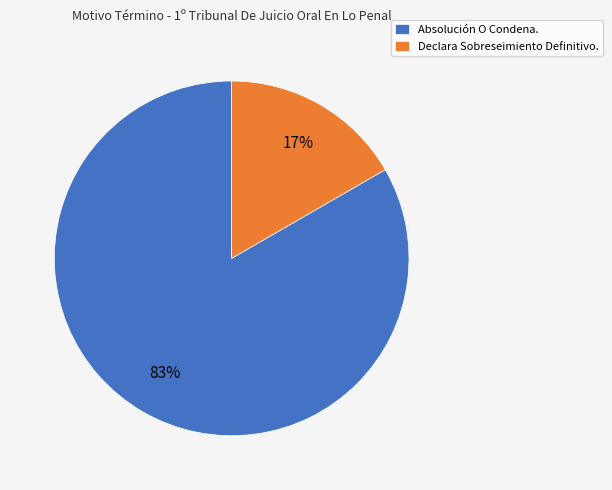

How many slices are in this pie chart?

2